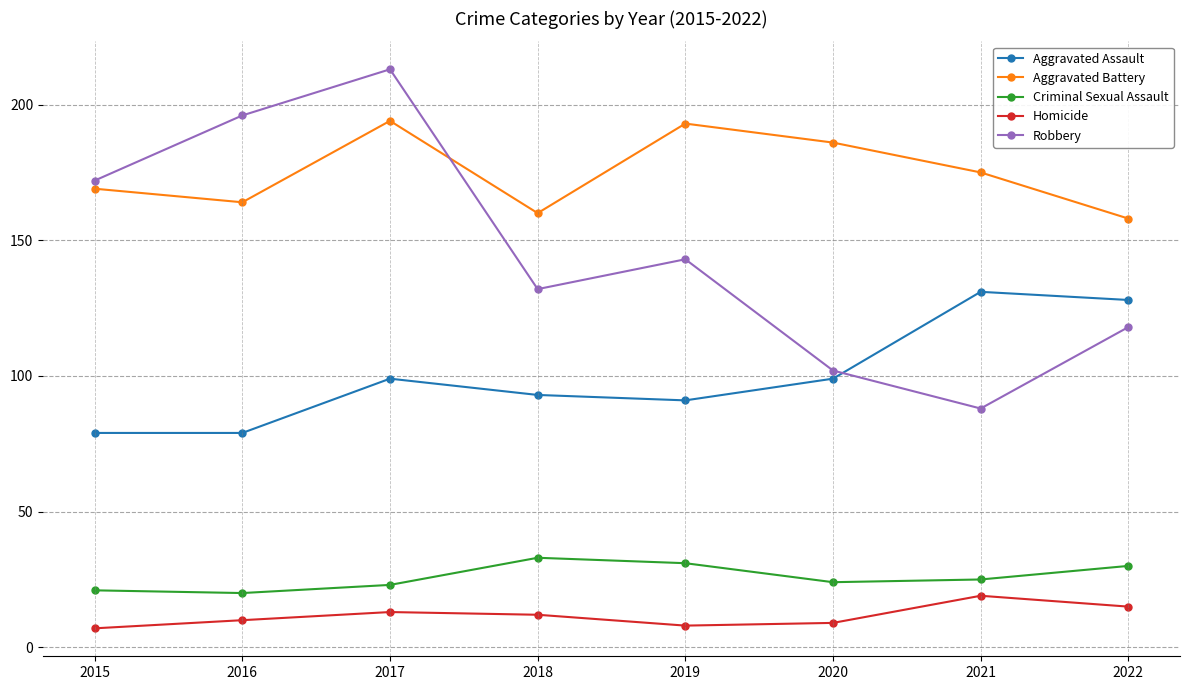

True or false: Homicide and Criminal Sexual Assault cross at least once.

False